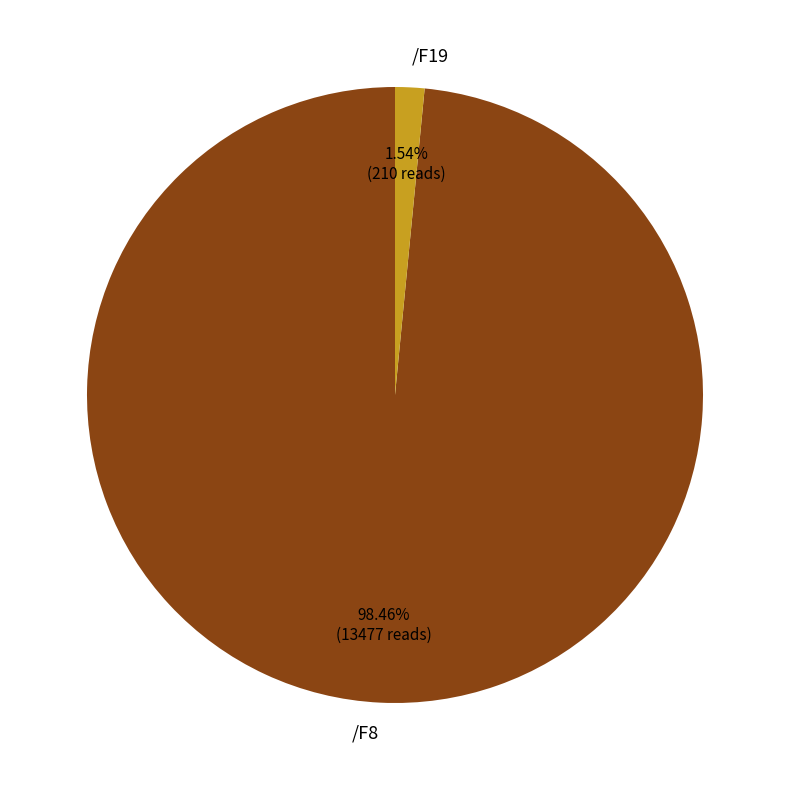

Does any single category account for the majority?

Yes